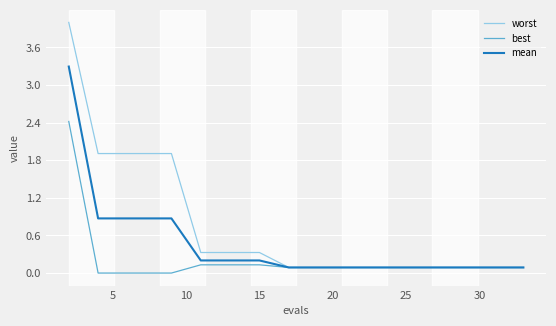

Which series has the largest range (max minus min)?

worst